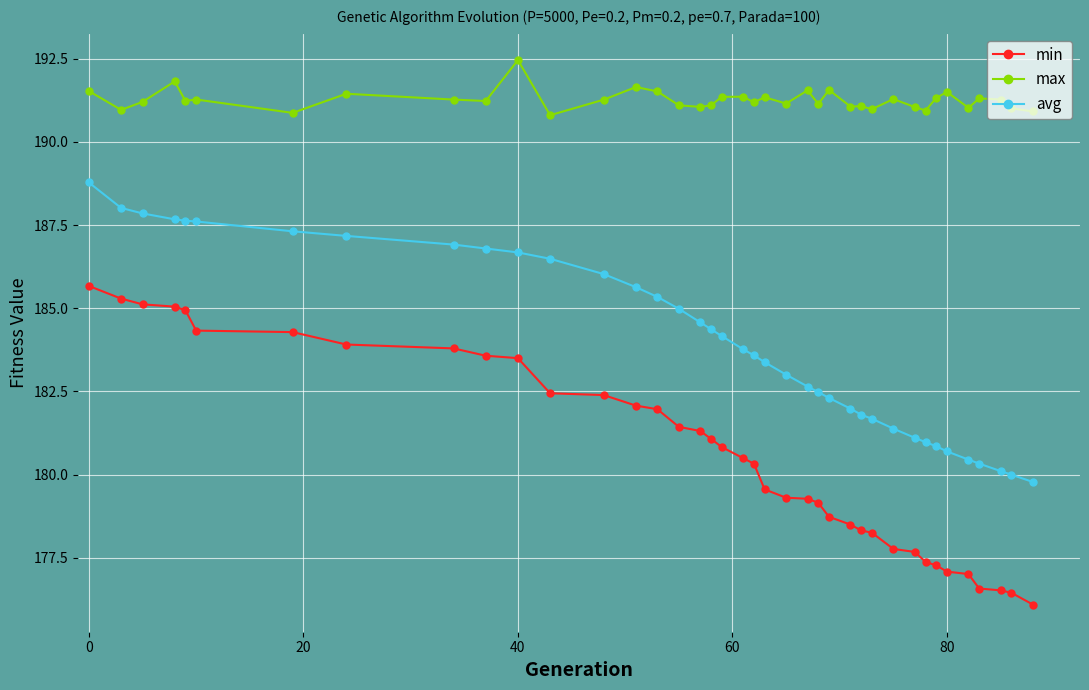

What is the lowest value of the min series?

176.1